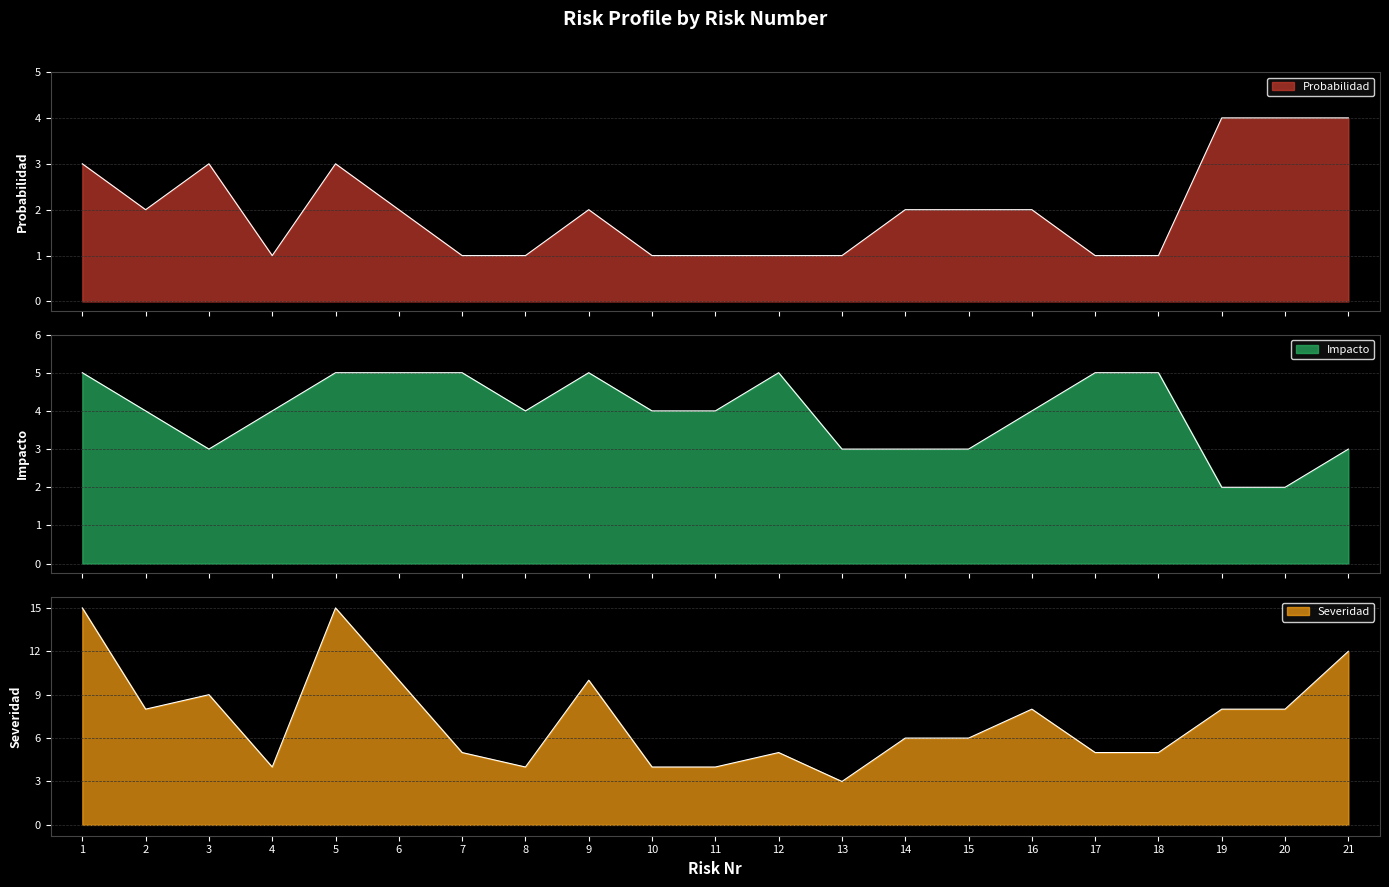

Rank the series at 2 from highest to lowest value.

Severidad, Impacto, Probabilidad